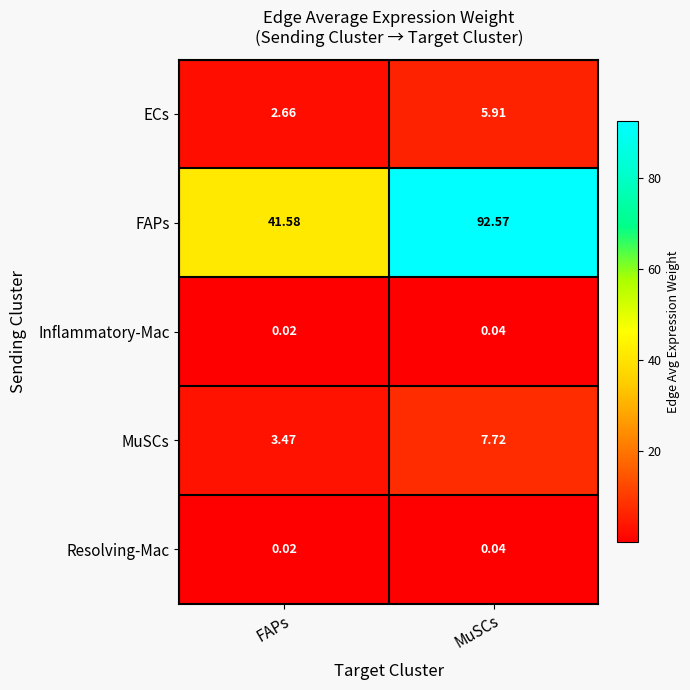

Is the value of Inflammatory-Mac at FAPs greater than the value of MuSCs at FAPs?

No